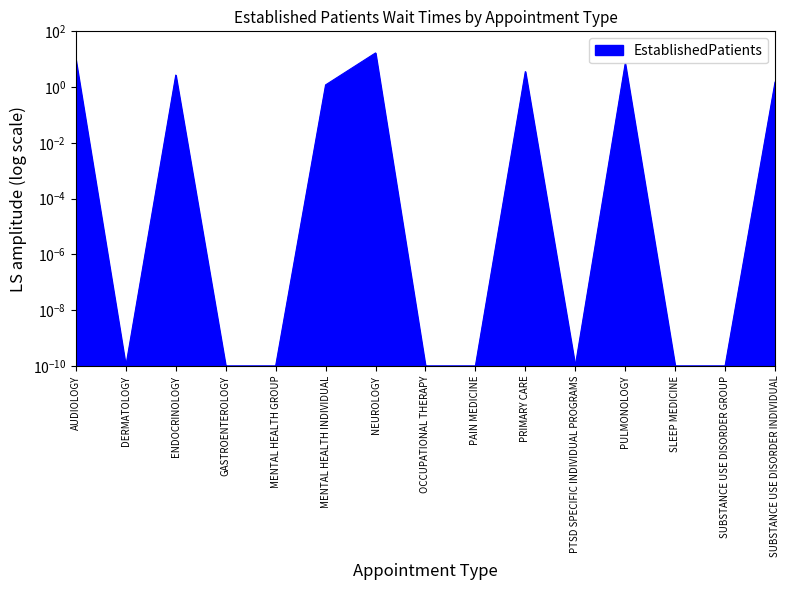

Is it true that the value at DERMATOLOGY is 0.0?

True